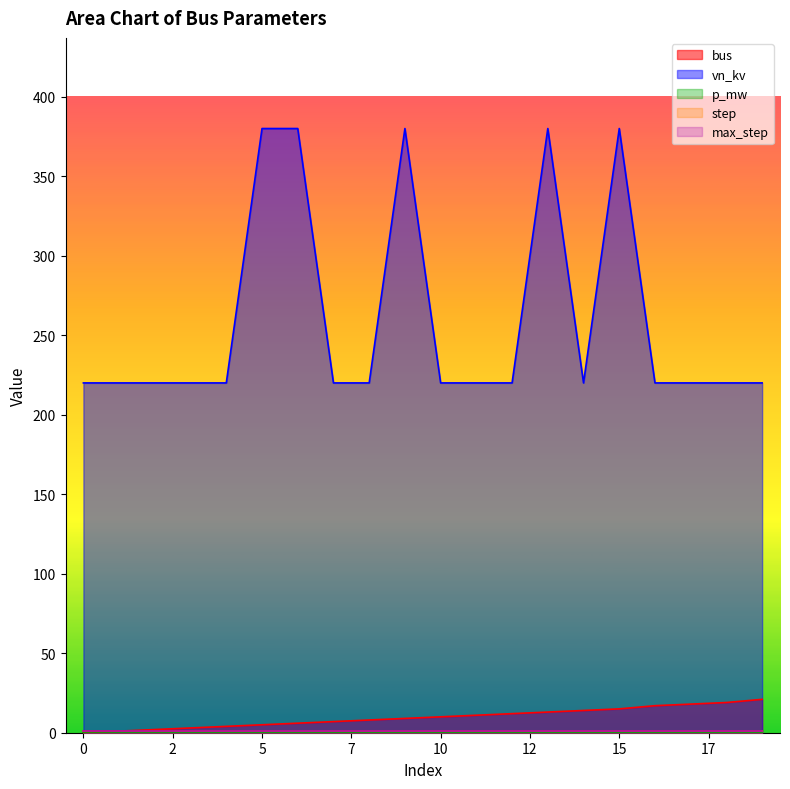

True or false: max_step and step intersect in this chart.

False